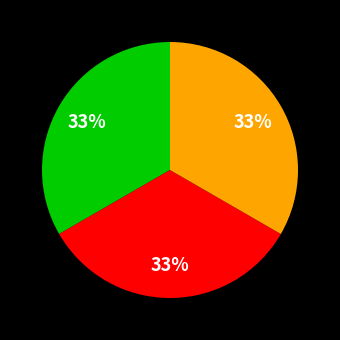

Is there any slice that represents more than half of the pie?

No